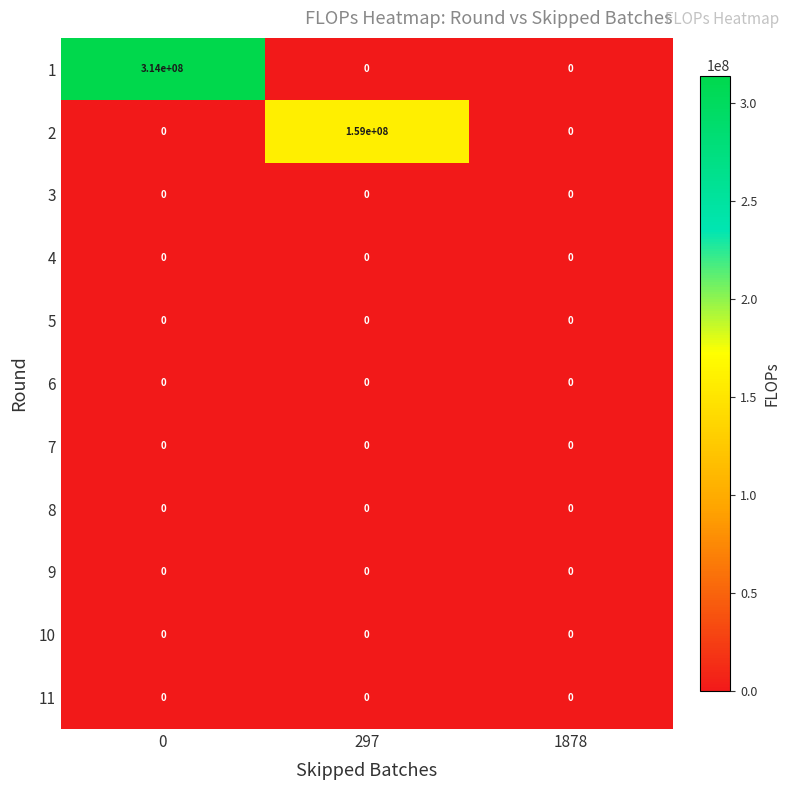

True or false: 7 has a value of 0 at 0.

True